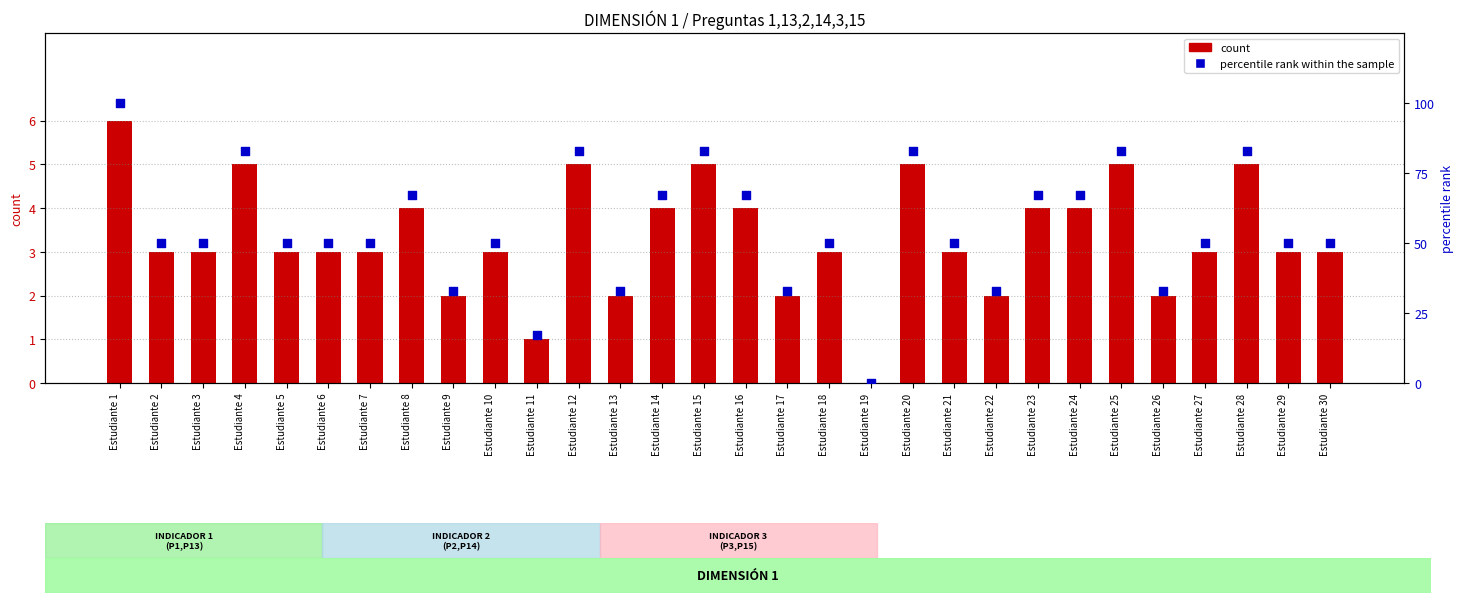

Is the value of percentile rank within the sample at Estudiante 25 greater than the value of count at Estudiante 4?

Yes